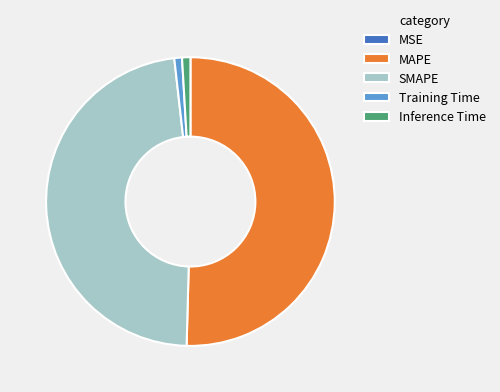

Between Inference Time and SMAPE, which is larger?

SMAPE